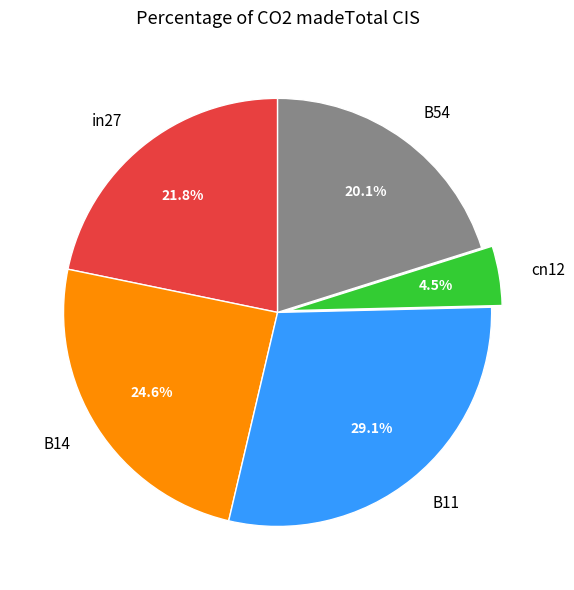

What percentage is the B14 slice, to the nearest percent?

25%